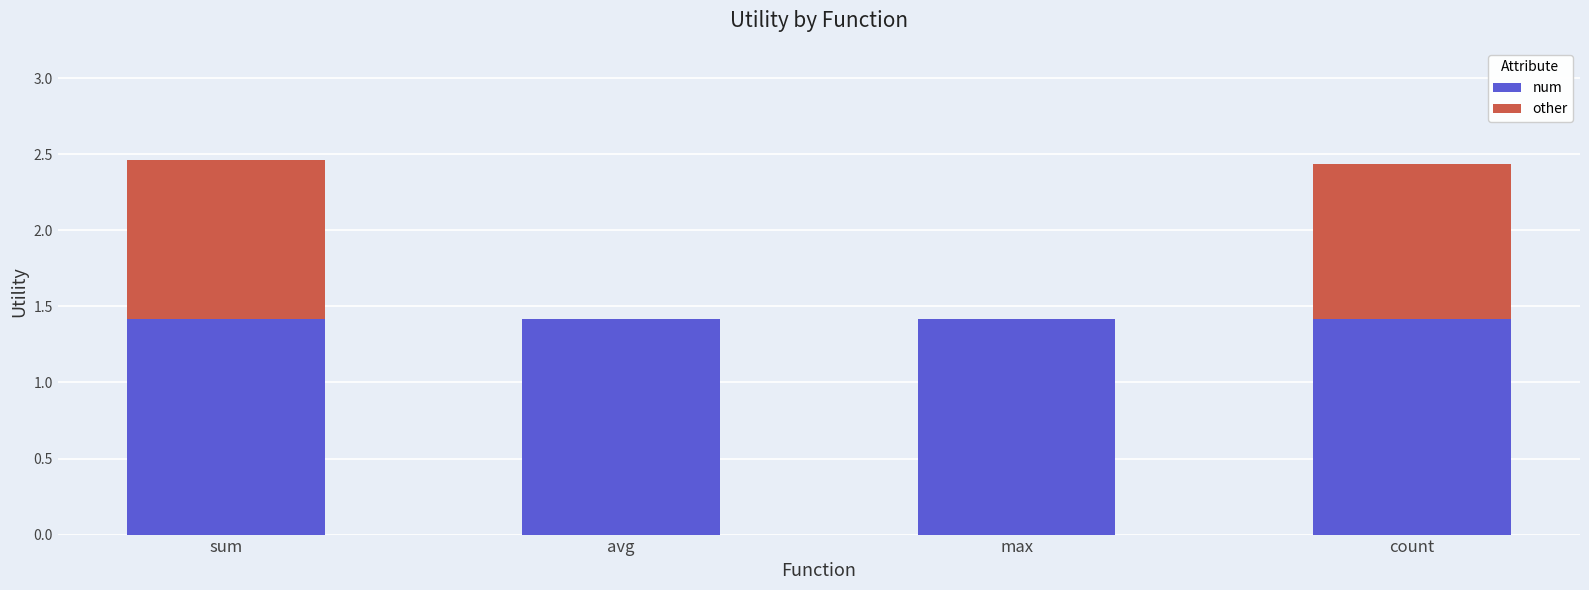

The num series shows 0.8 at max. True or false?

False